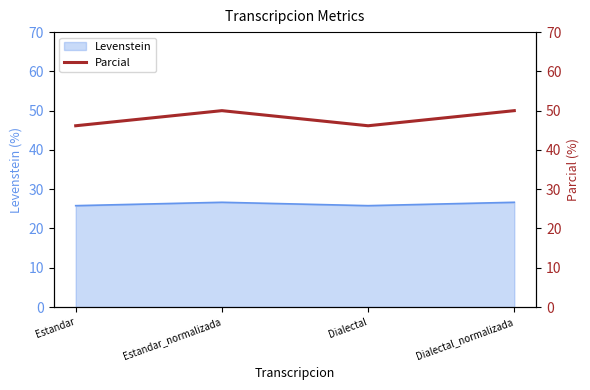

How many lines are shown in the chart?

1